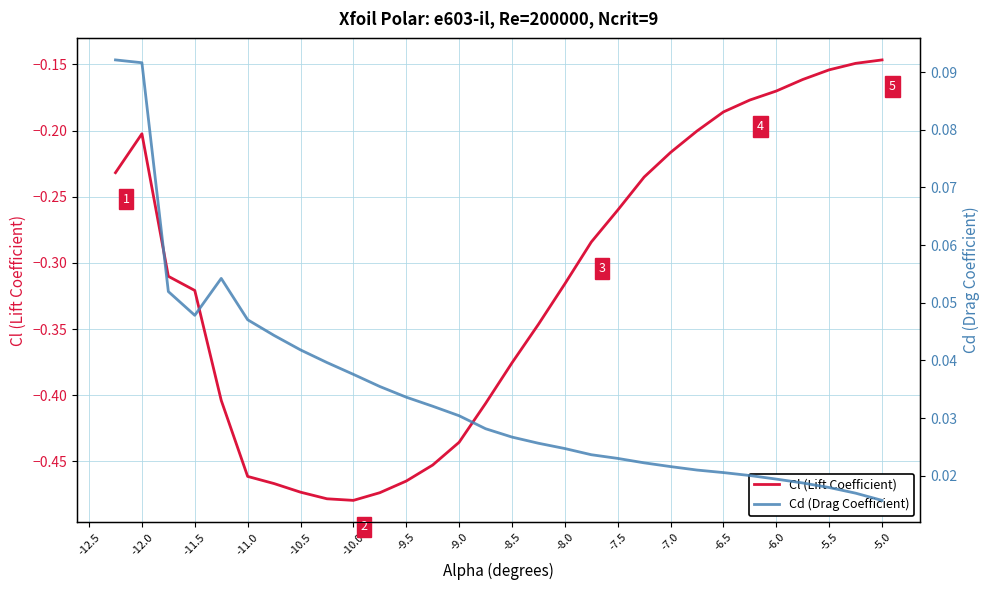

What is the greatest value displayed?

0.1